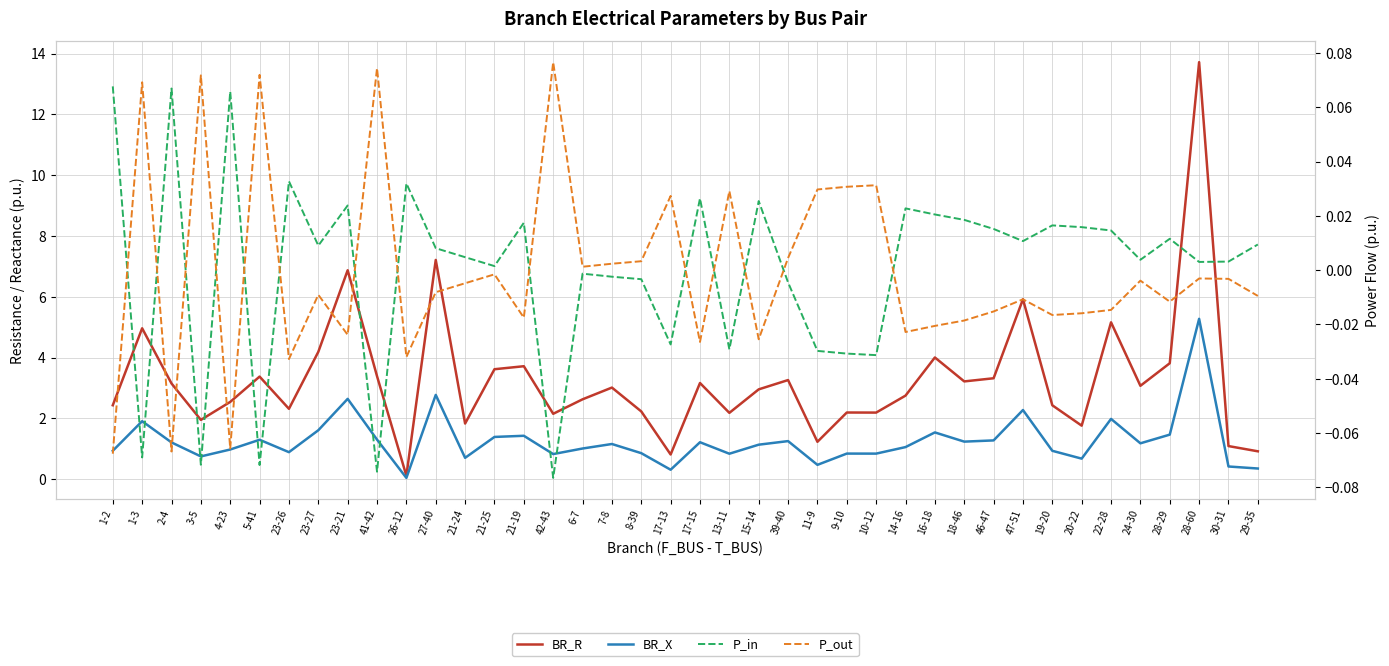

How many values in P_out are above zero?

14